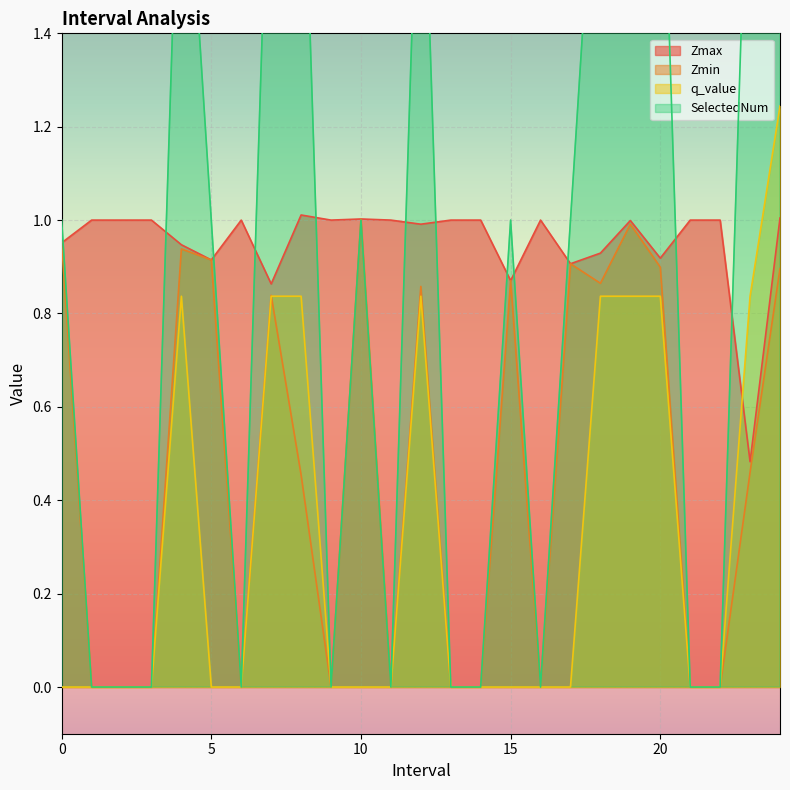

Count the number of data series in this chart.

4